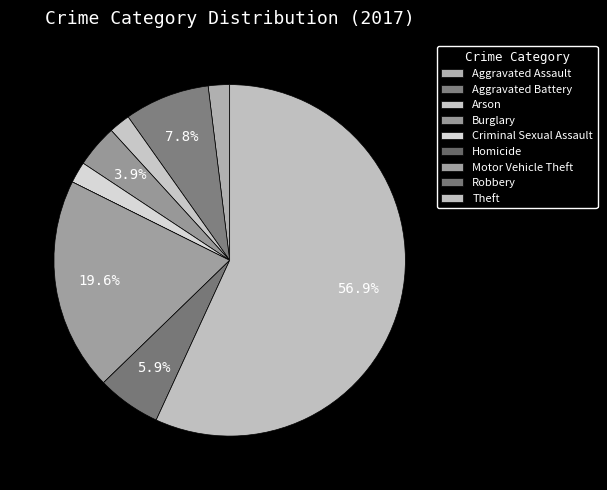

To the nearest percent, what portion does Robbery represent?

6%